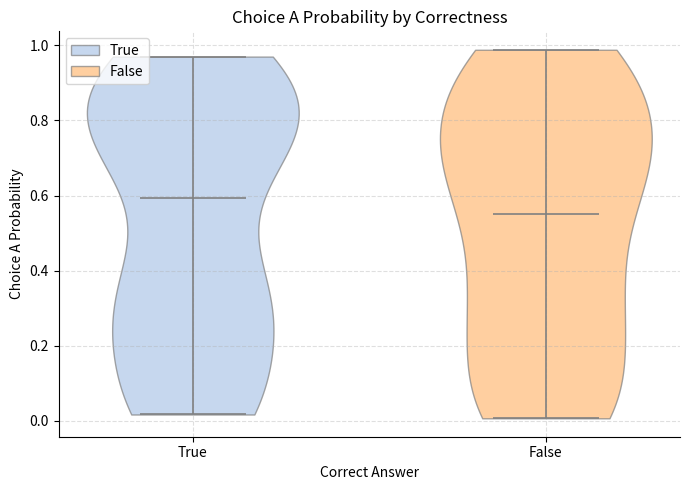

Which violin has the lowest median line?

False